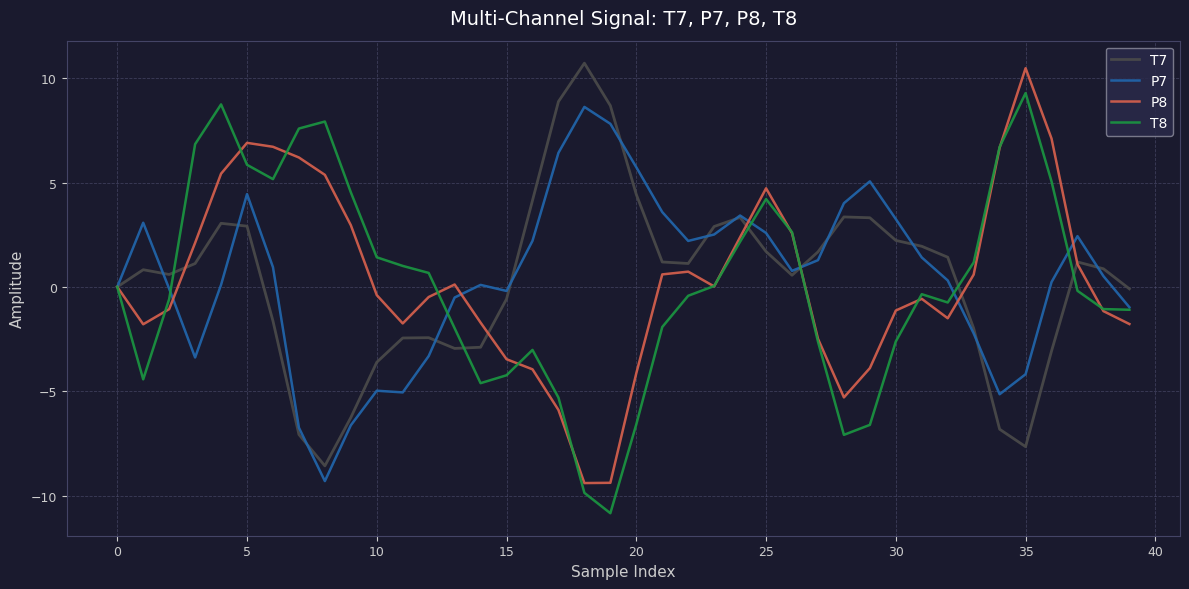

What is the lowest value of the P8 series?

-9.4